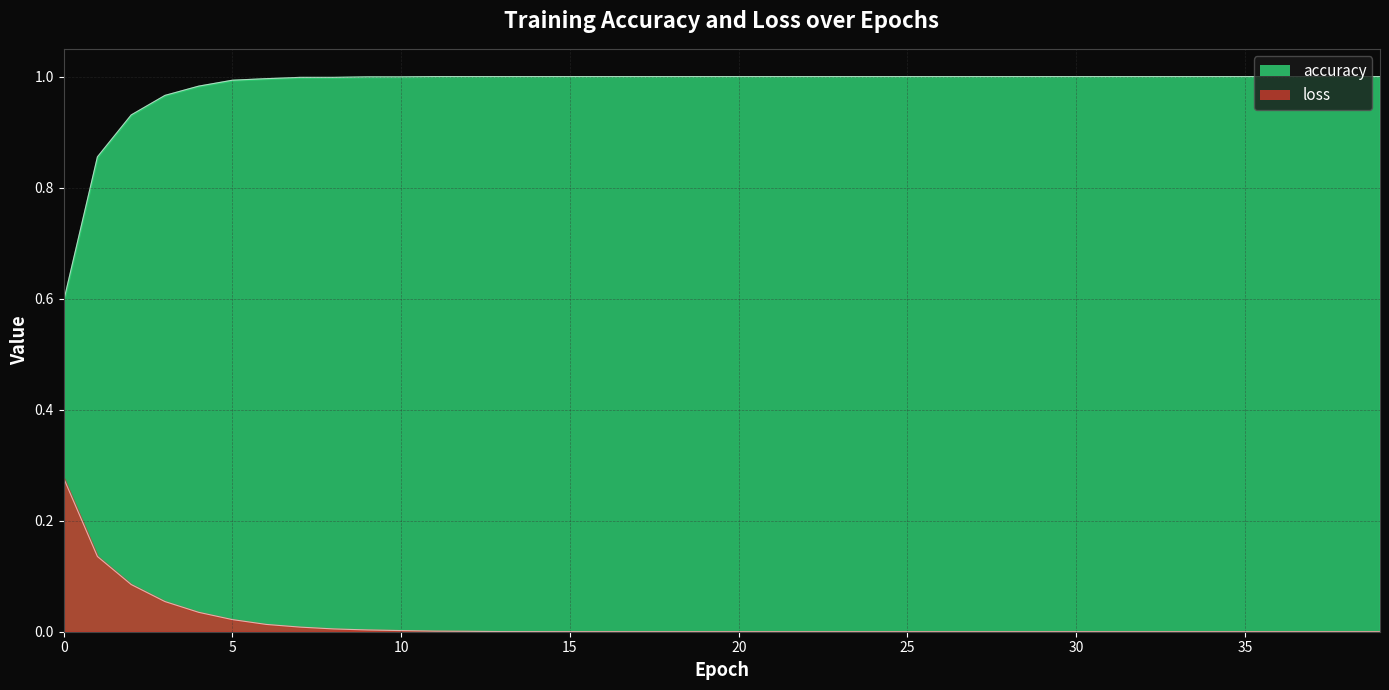

Rank the categories by loss value from lowest to highest.

39, 38, 37, 36, 35, 34, 33, 32, 31, 30, 29, 28, 27, 26, 25, 24, 23, 22, 21, 20, 19, 18, 17, 16, 15, 14, 13, 12, 11, 10, 9, 8, 7, 6, 5, 4, 3, 2, 1, 0